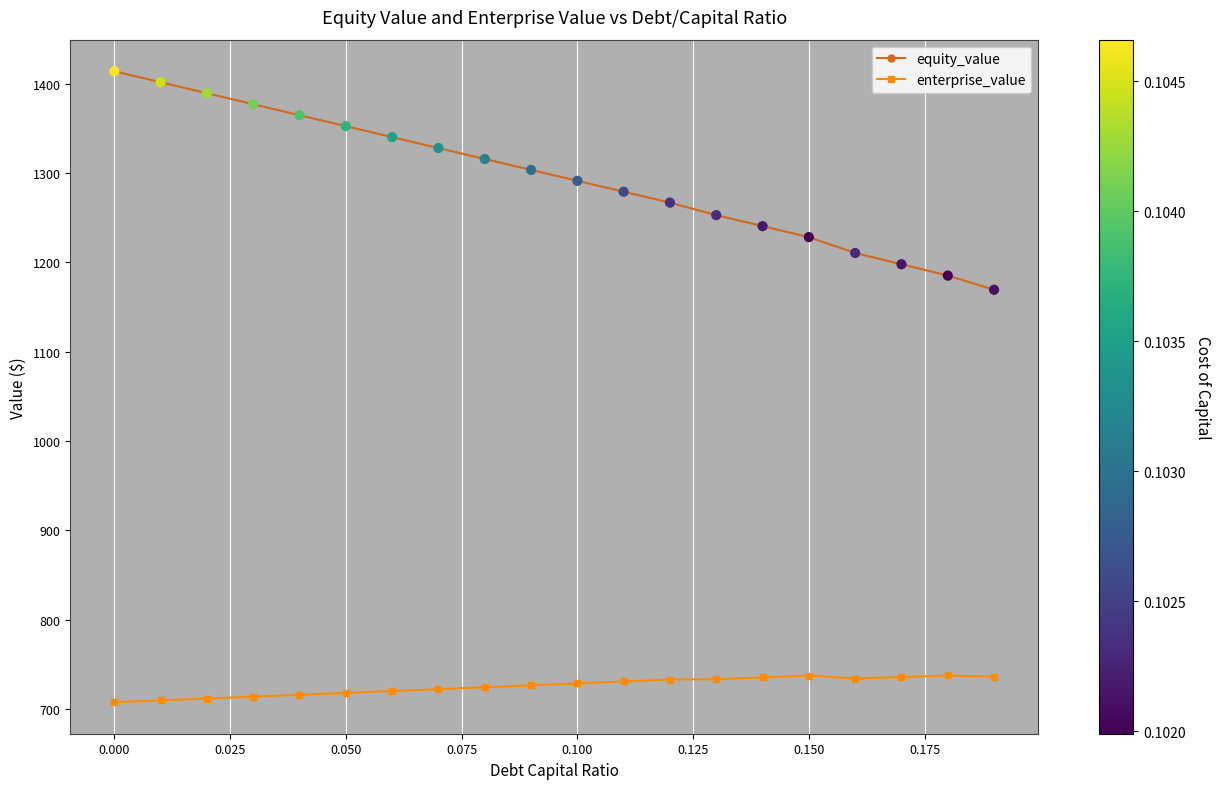

Which series has the largest range (max minus min)?

equity_value